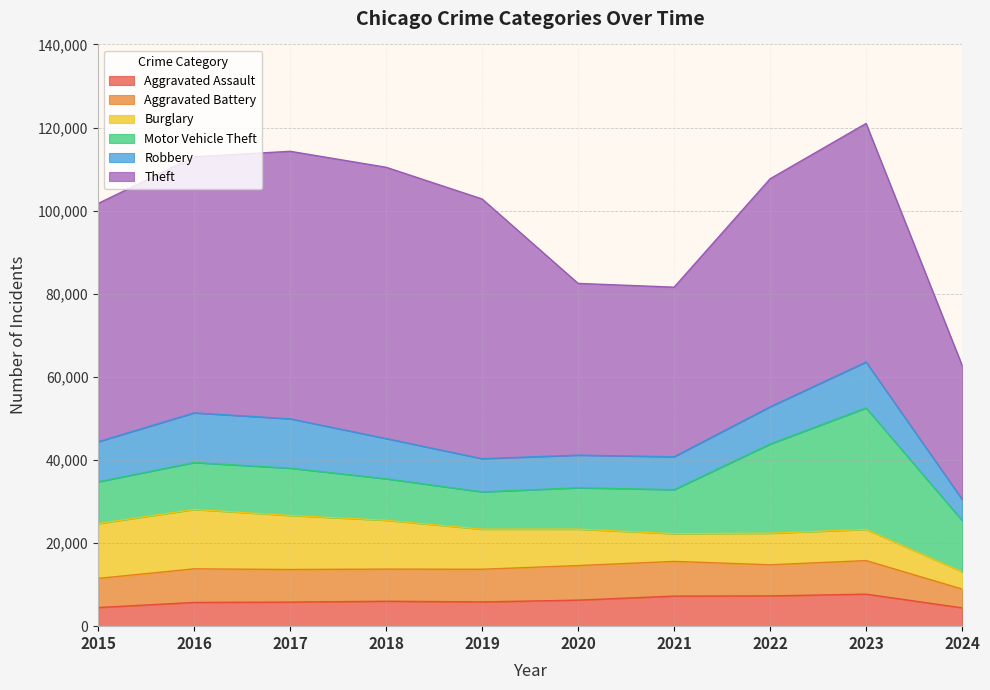

How many times do Motor Vehicle Theft and Robbery cross each other?

2